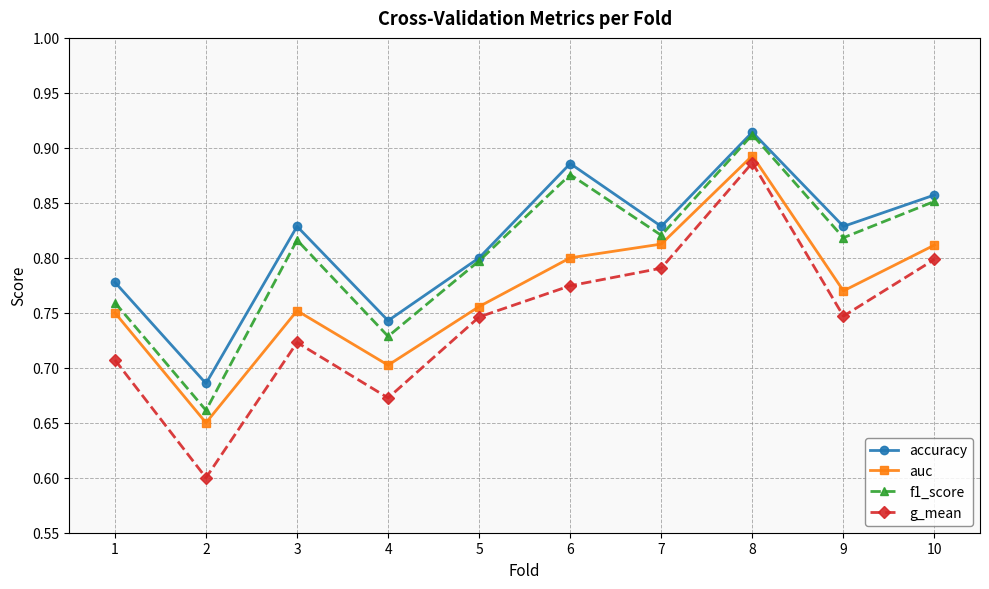

At which category does the chart reach its peak across all series?

8